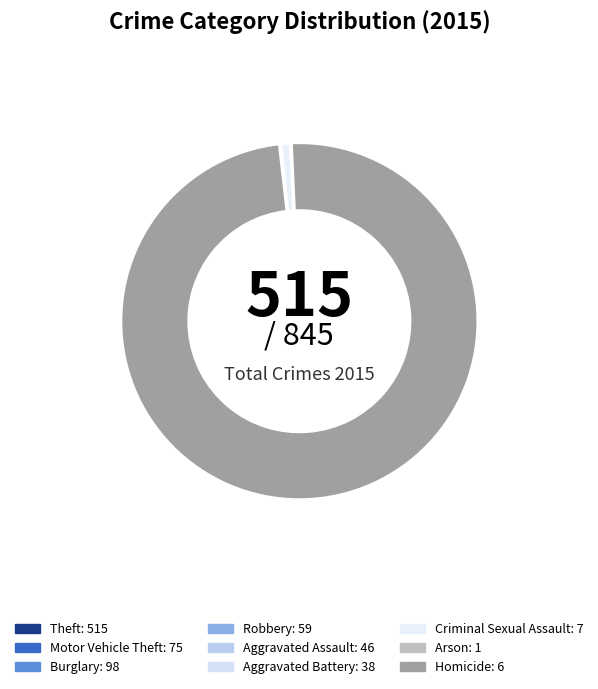

Which slice is the largest?

Theft